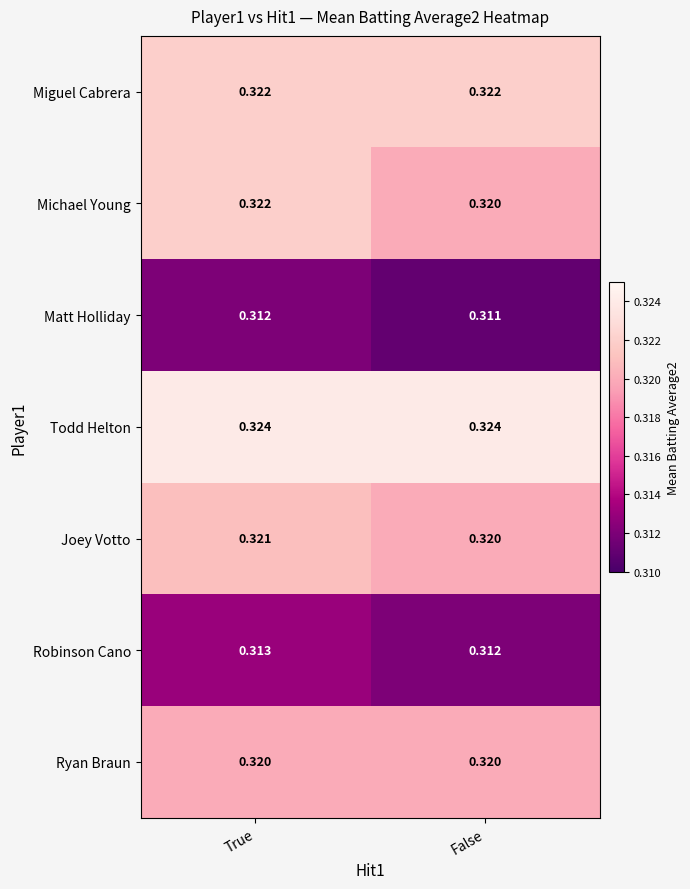

Is the value of Miguel Cabrera at True greater than the value of Joey Votto at False?

Yes